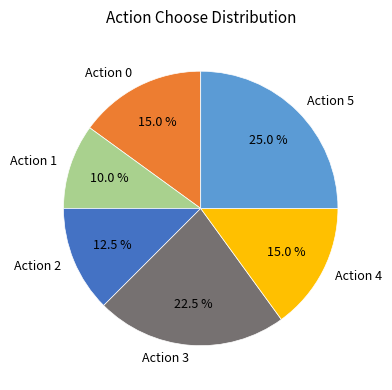

To the nearest percent, what is the difference between the largest and smallest slice percentages?

15%